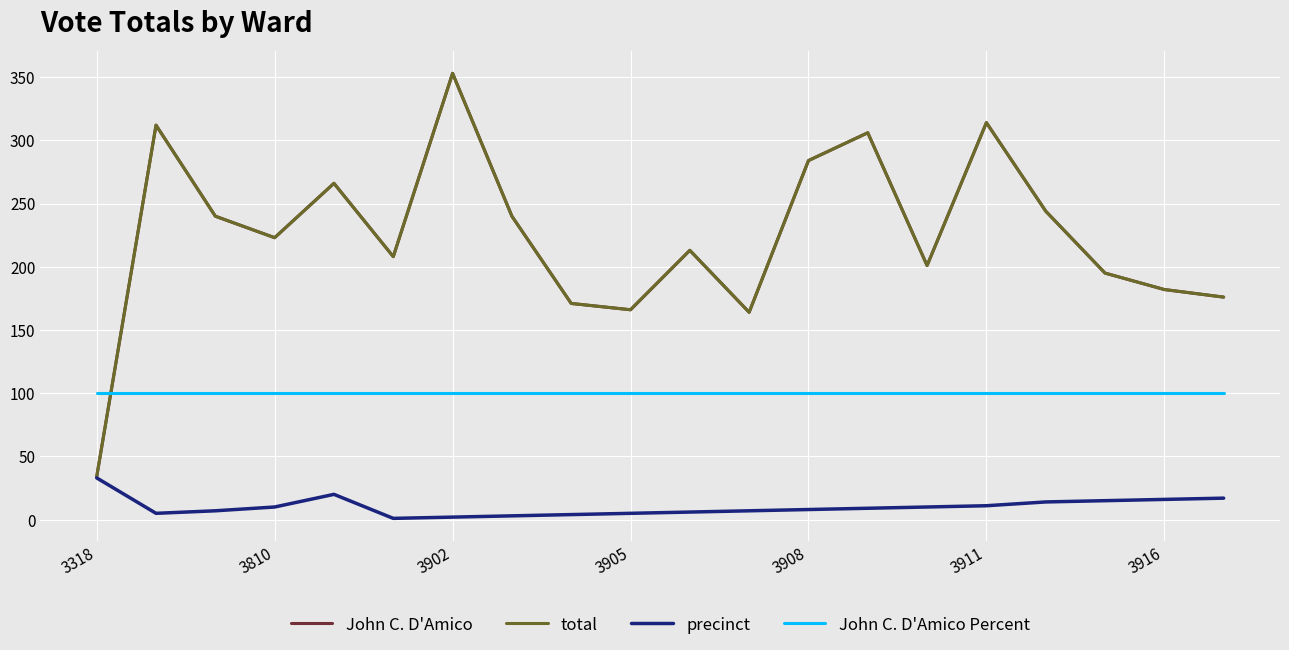

Which series has the largest range (max minus min)?

John C. D'Amico